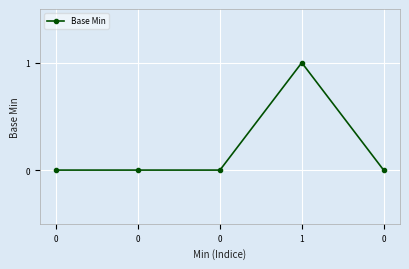

List the labels in order of value, largest first.

1, 0, 0, 0, 0